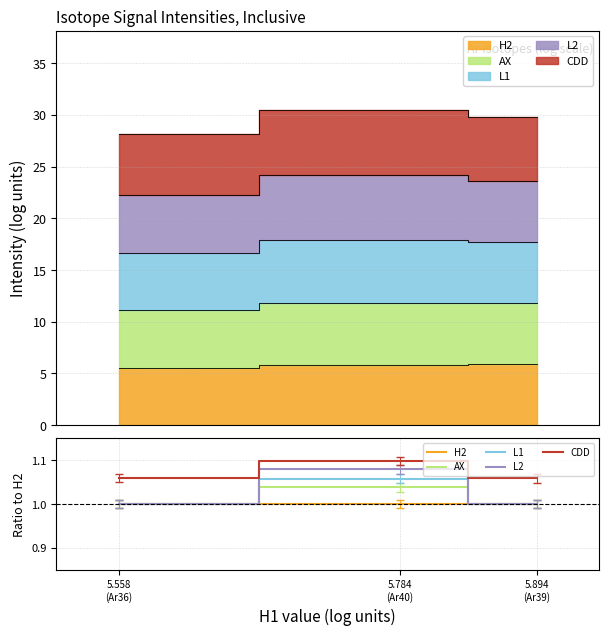

How many lines are shown in the chart?

5